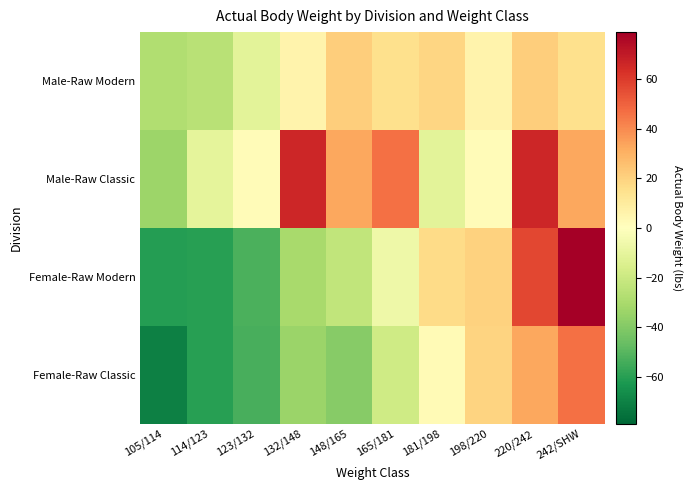

Count the number of categories in the chart.

10